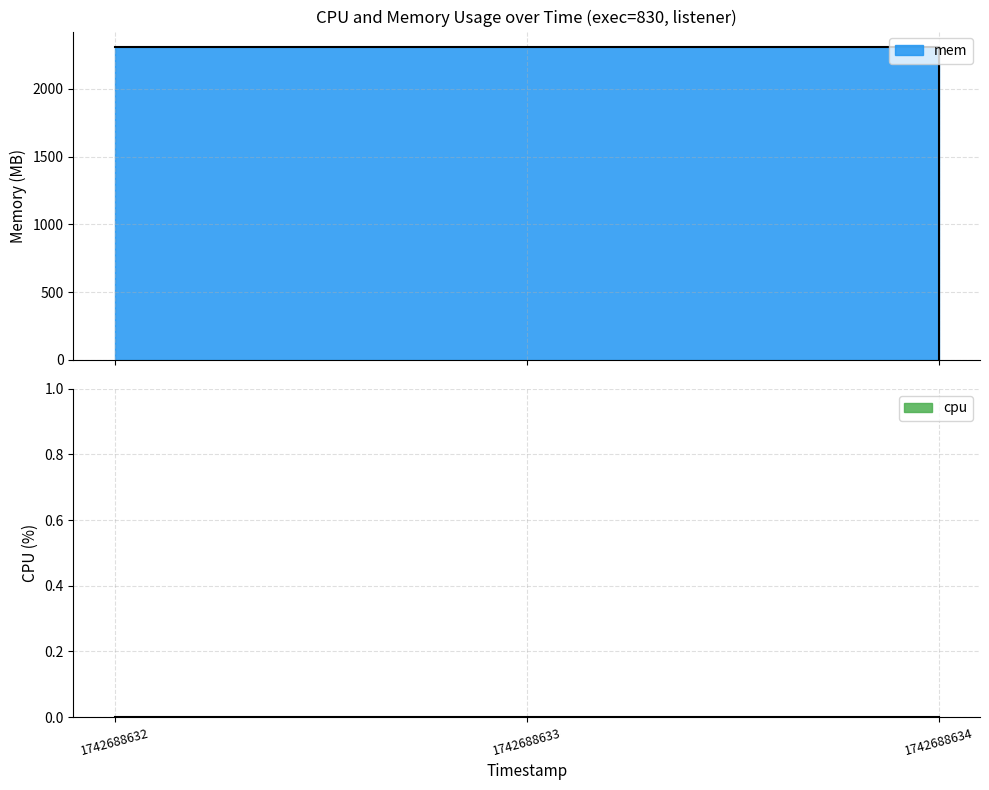

What is the value of the 2nd point from the left?

2308